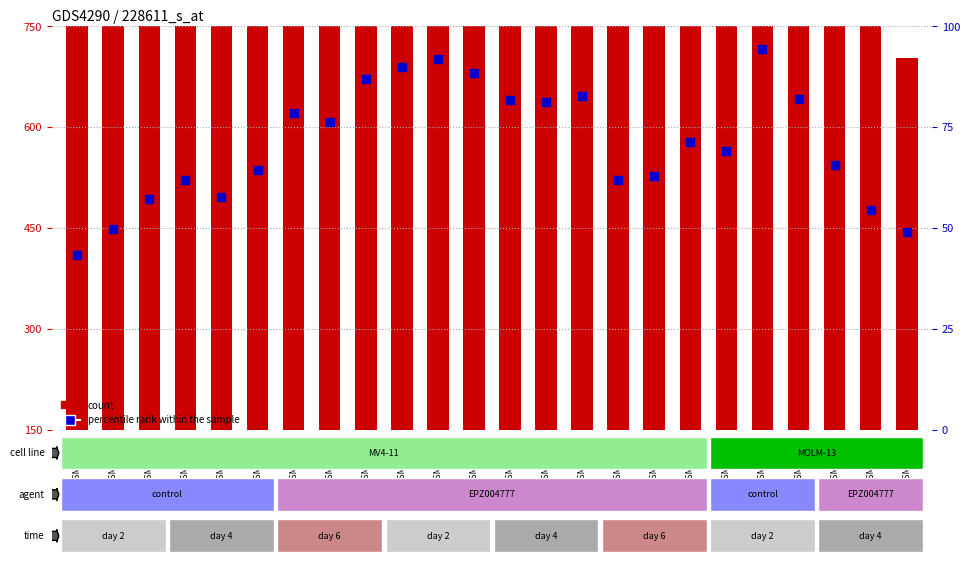

At which category is the sum across all series the highest?

GSM739148